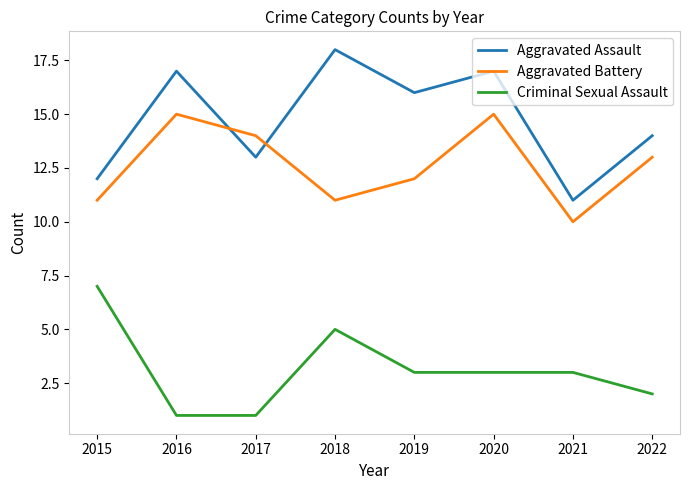

Reading left to right, transcribe all the data shown in this chart.

Aggravated Assault: 12	17	13	18	16	17	11	14
Aggravated Battery: 11	15	14	11	12	15	10	13
Criminal Sexual Assault: 7	1	1	5	3	3	3	2